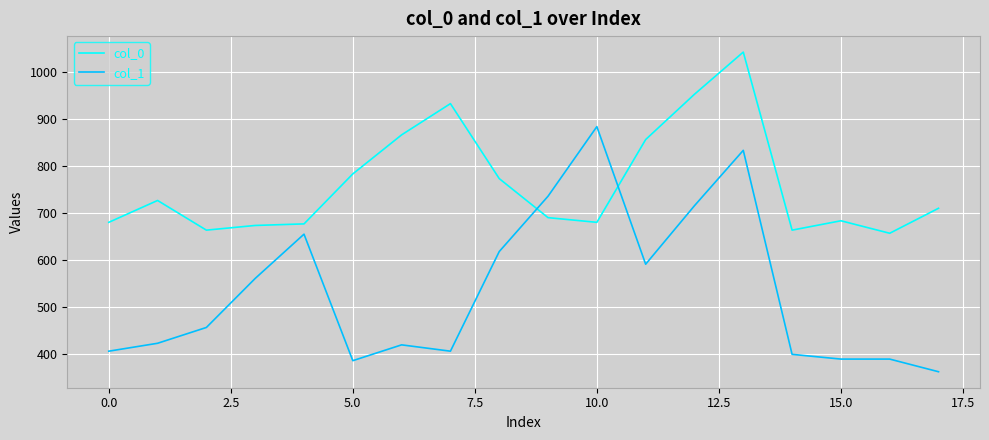

True or false: col_0 and col_1 cross at least once.

True